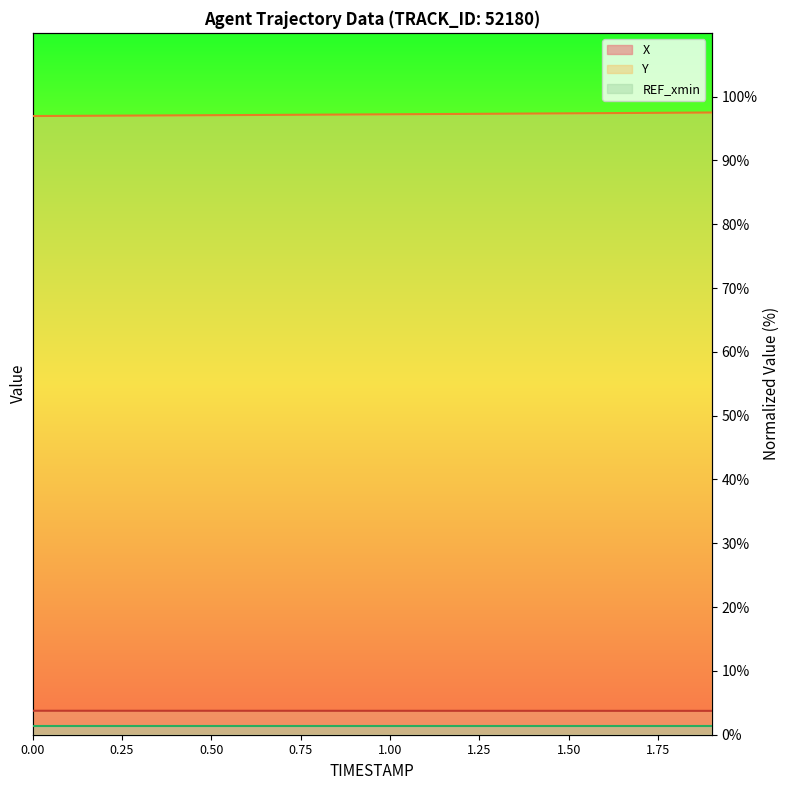

Reading right to left, extract all data points from this chart.

X: 1.9=3.7	1.8=3.7	1.7=3.7	1.6=3.7	1.5=3.7	1.4=3.7	1.3=3.7	1.2=3.7	1.1=3.7	1.0=3.7	0.9=3.7	0.8=3.8	0.7=3.8	0.6=3.8	0.5=3.8	0.4=3.8	0.3=3.8	0.2=3.8	0.1=3.8	0.0=3.8
Y: 1.9=97.5	1.8=97.5	1.7=97.5	1.6=97.4	1.5=97.4	1.4=97.4	1.3=97.3	1.2=97.3	1.1=97.3	1.0=97.2	0.9=97.2	0.8=97.2	0.7=97.1	0.6=97.1	0.5=97.1	0.4=97.1	0.3=97.0	0.2=97.0	0.1=97.0	0.0=97.0